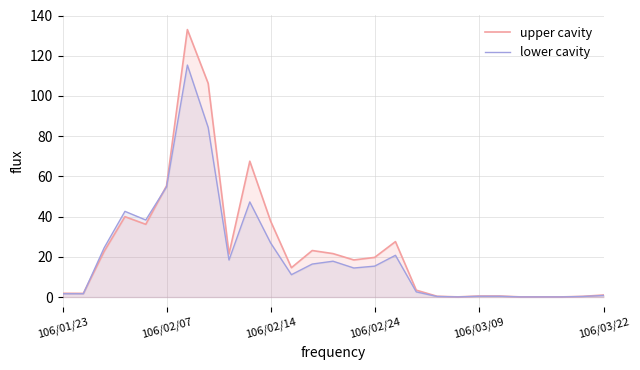

True or false: upper cavity has more than 2 points higher than both neighbors.

True